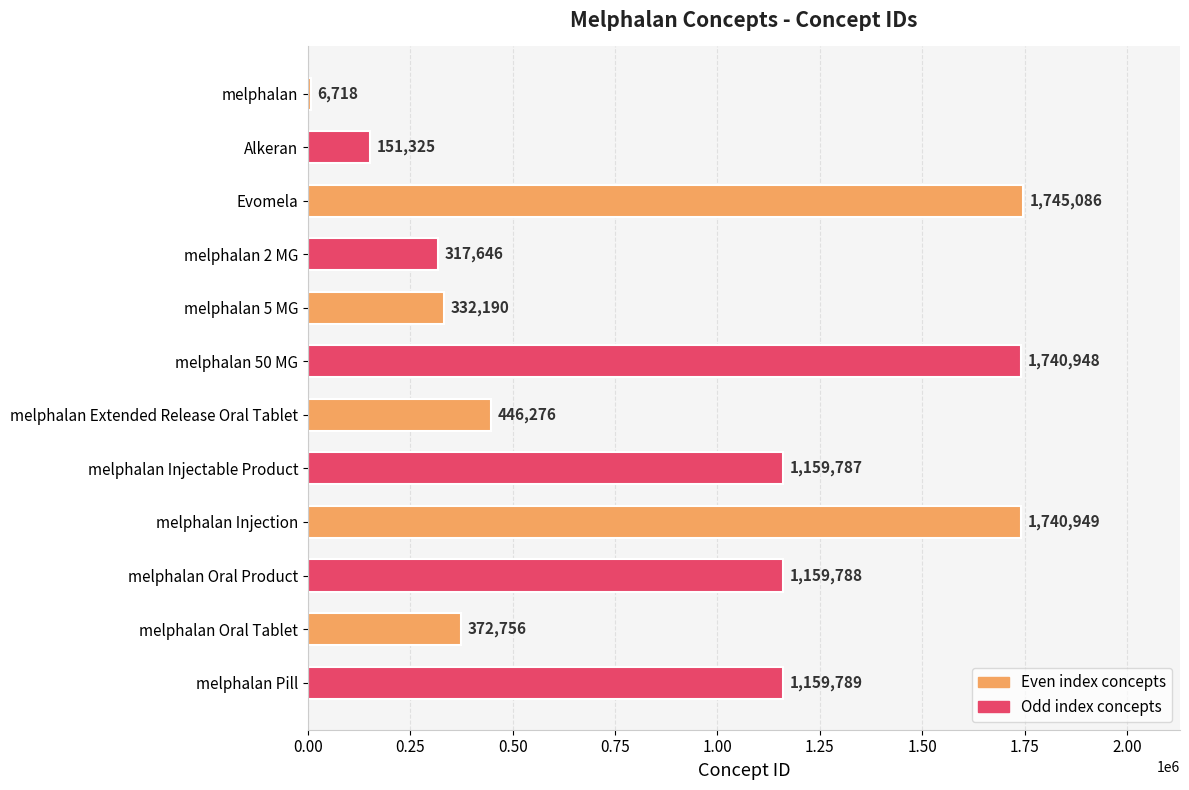

How many values are below 1159787?

6